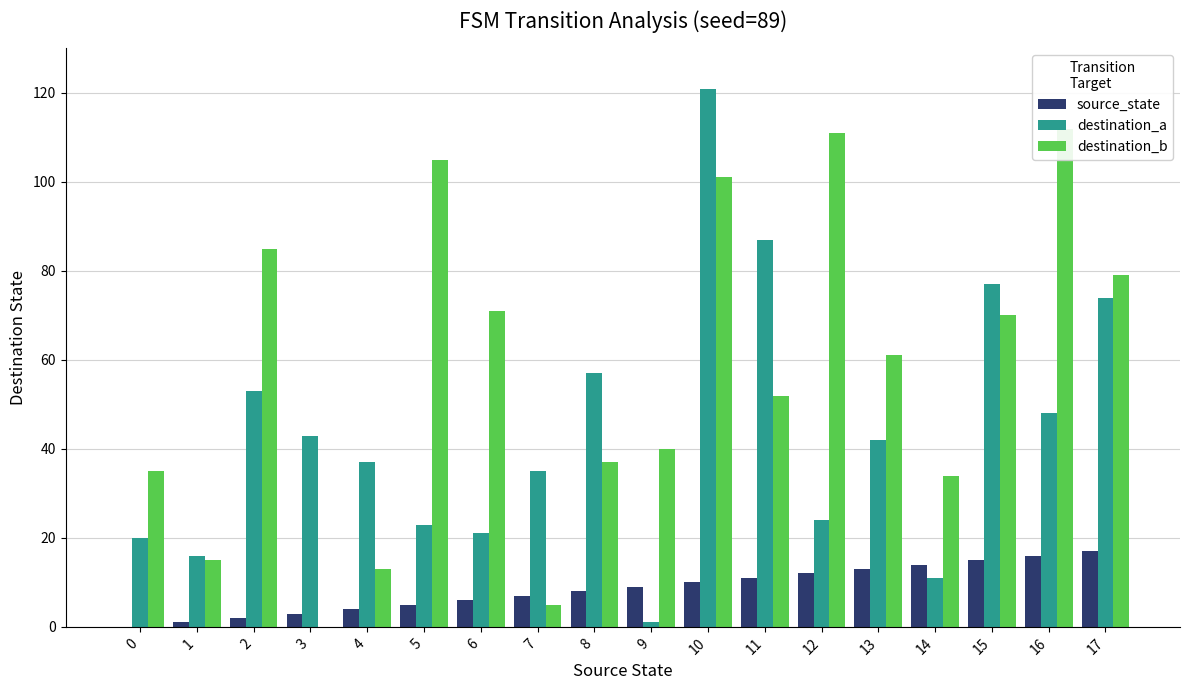

Read the destination_a value at 14, to the nearest 5.

10